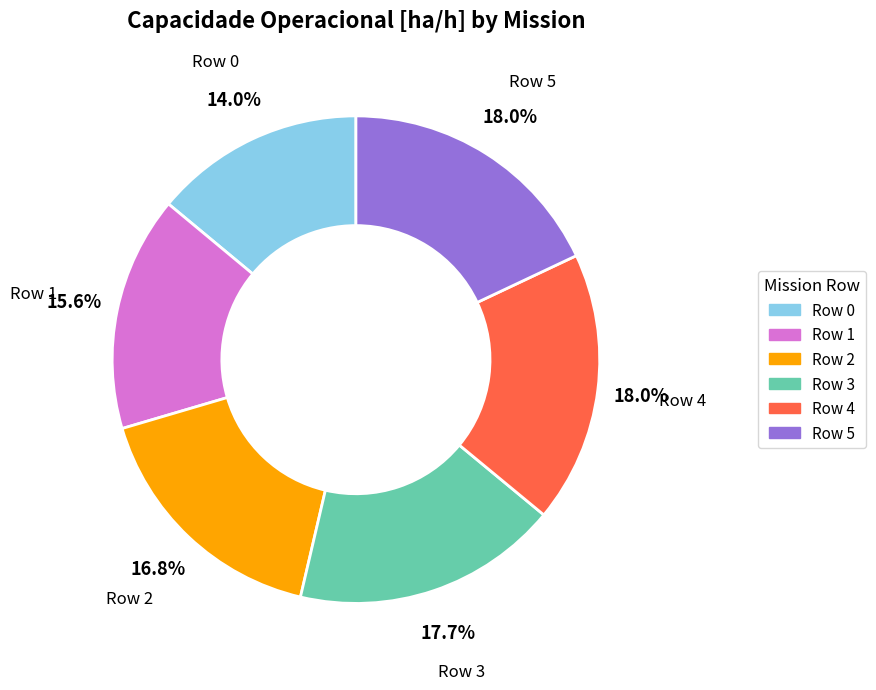

How many segments does this pie chart have?

6